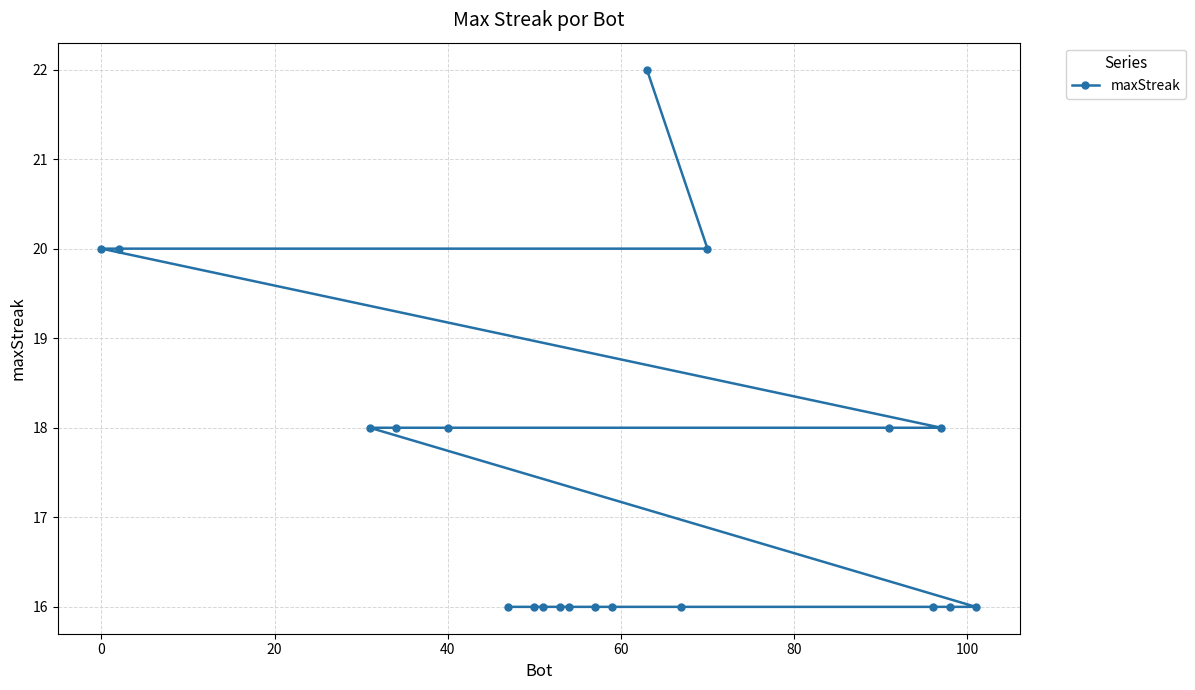

How many lines are shown in the chart?

1